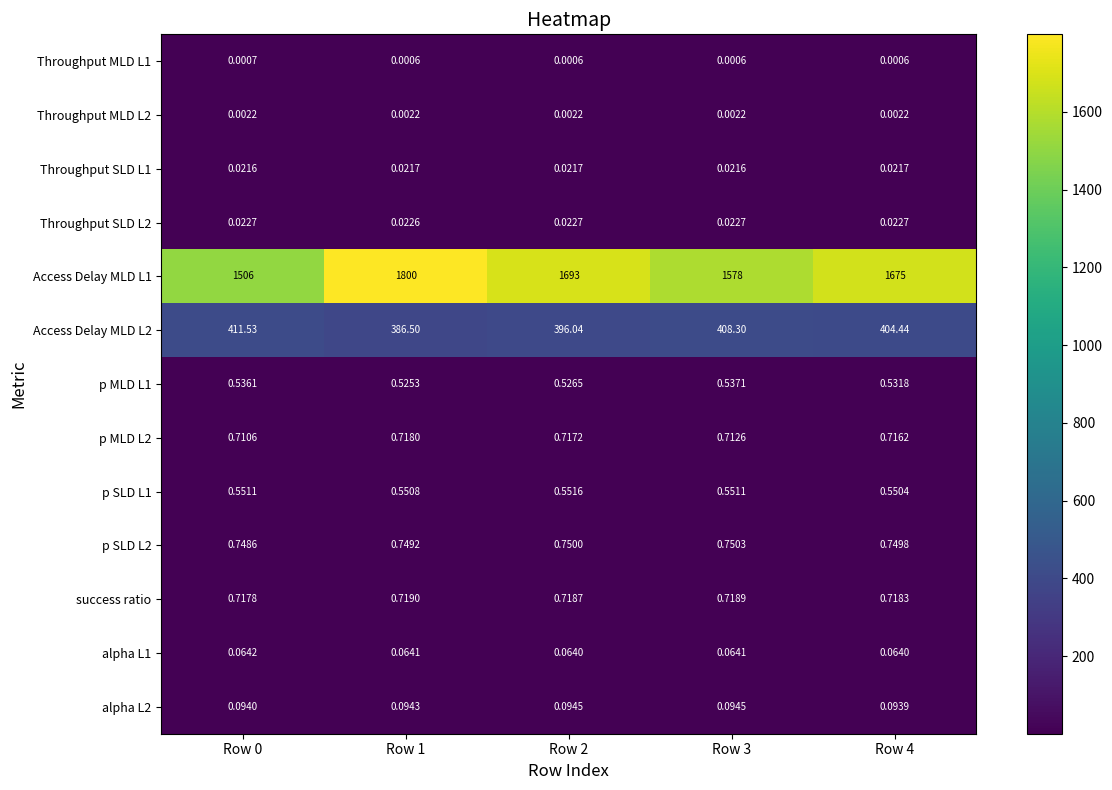

Is the value of p MLD L1 at Row 2 greater than the value of Access Delay MLD L2 at Row 2?

No